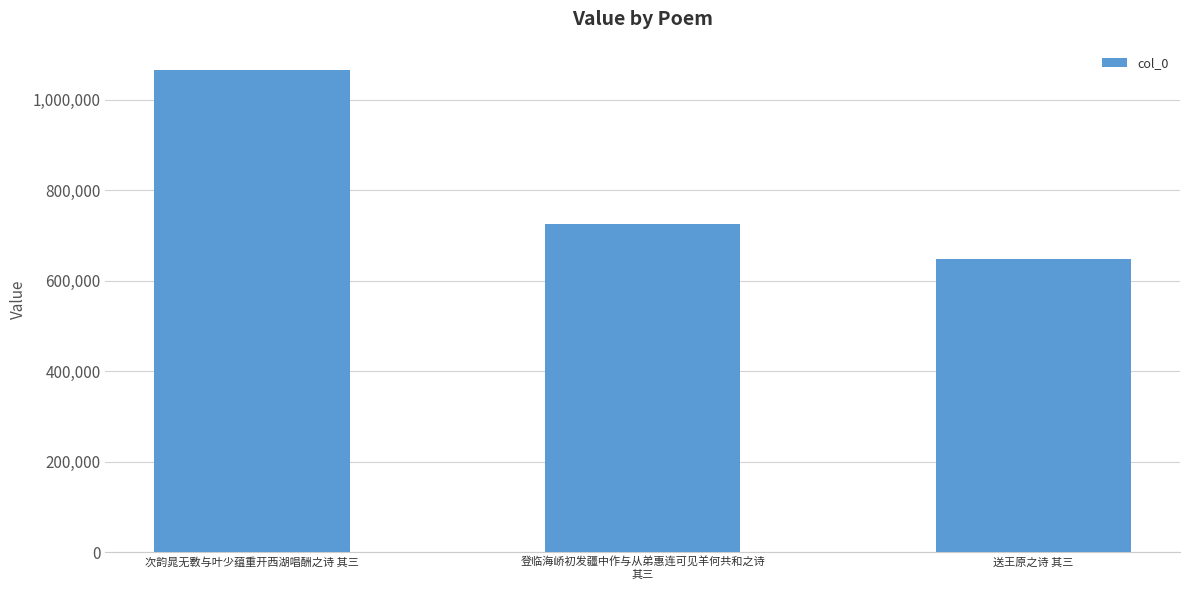

What is the difference between the maximum and minimum values?

417140